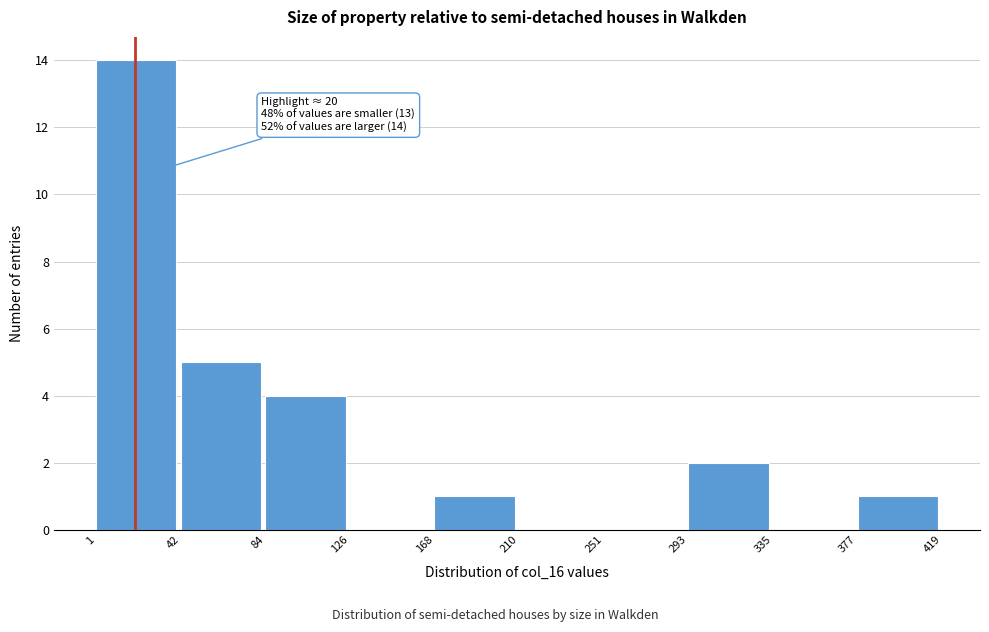

Which range on the x-axis has the tallest bar?

1 to 42